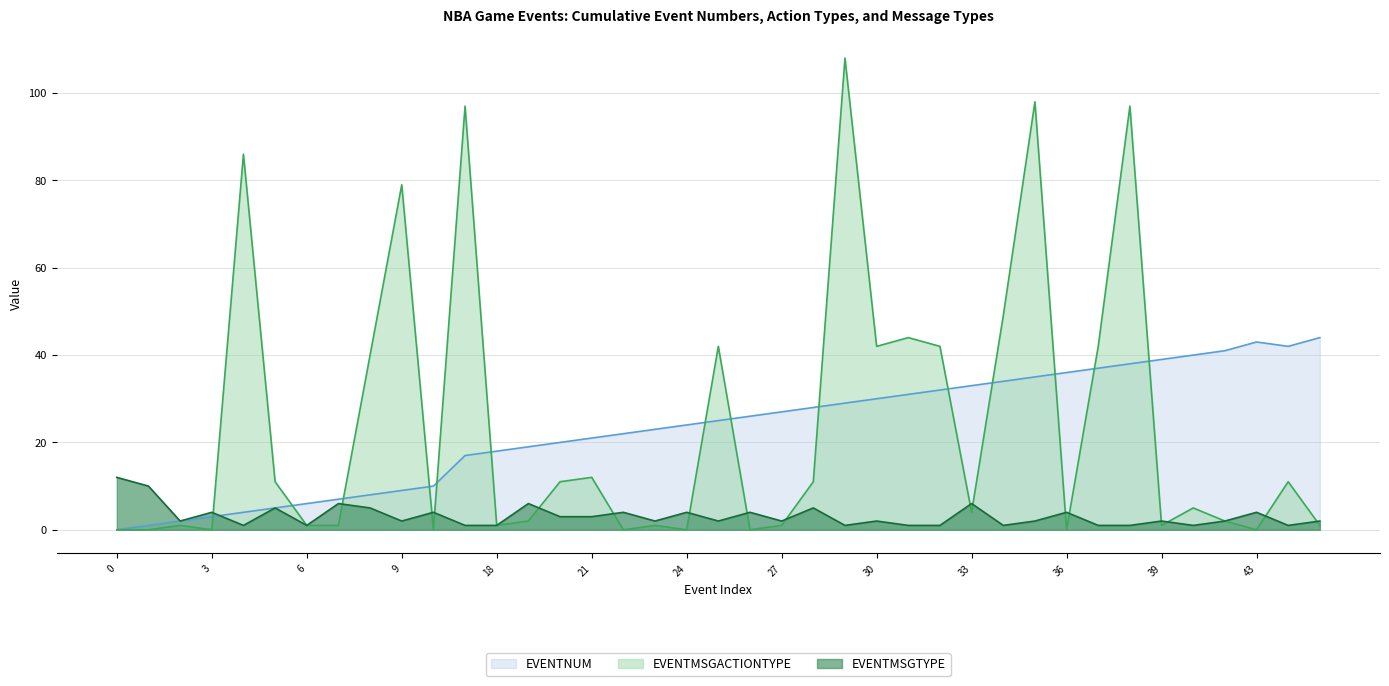

Where is EVENTMSGACTIONTYPE nearest to the value 54?

34